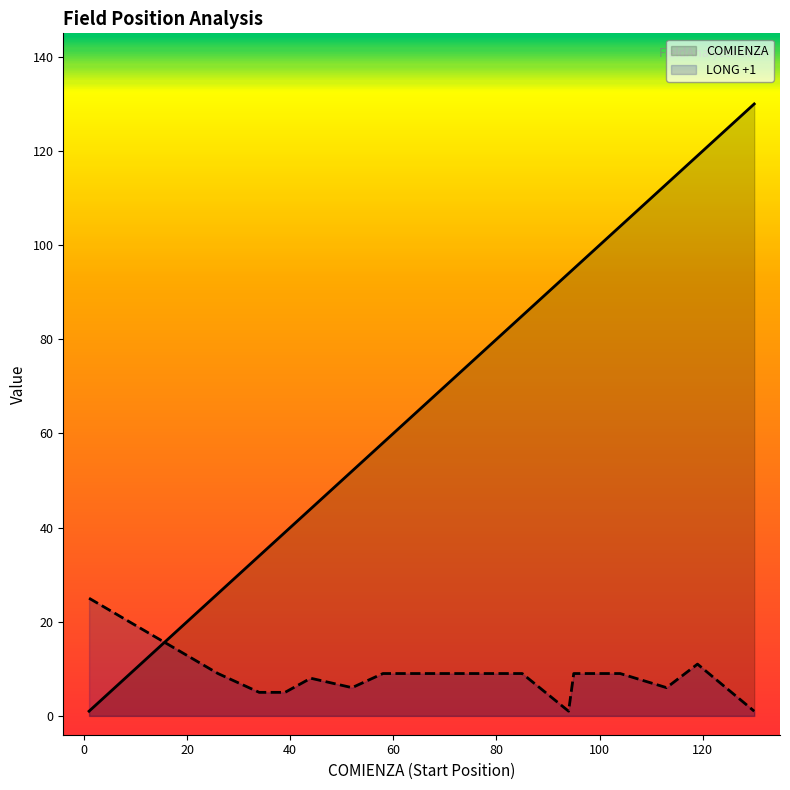

How many series are shown in this chart?

2